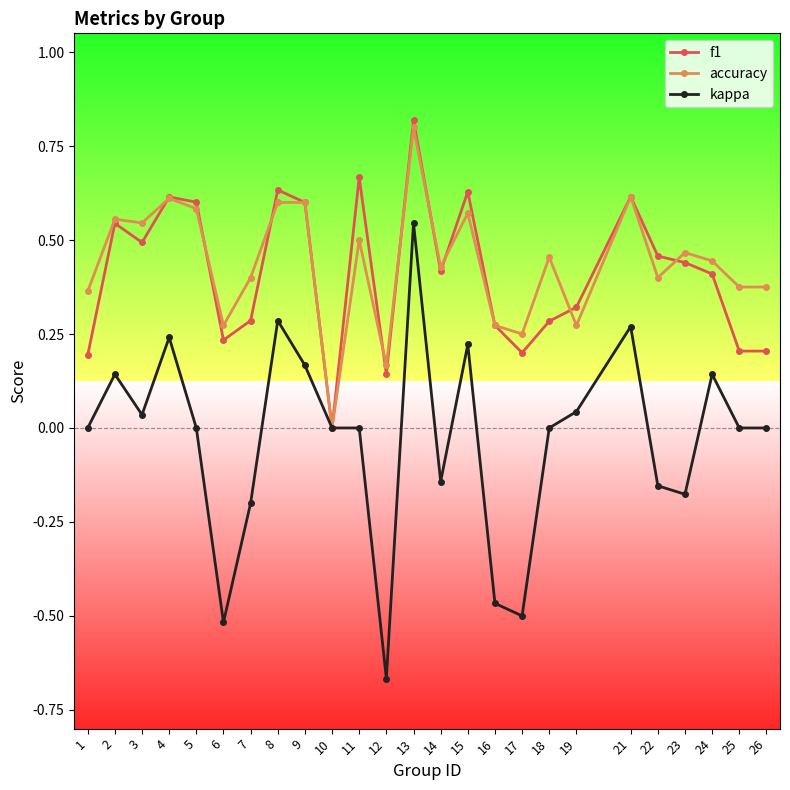

True or false: f1 has more than 2 interior local peaks.

True